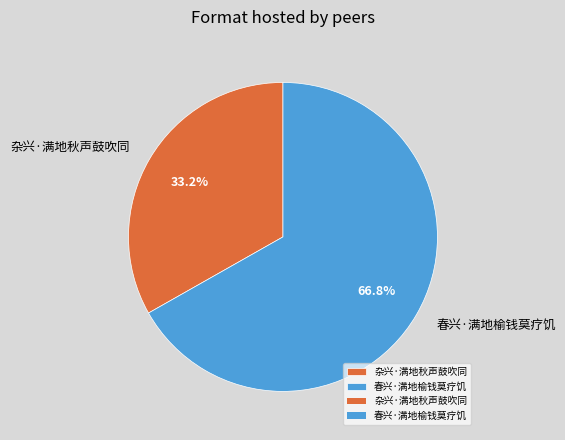

What is the ratio of the value at 春兴·满地榆钱莫疗饥 to the value at 杂兴·满地秋声鼓吹同?

2.0